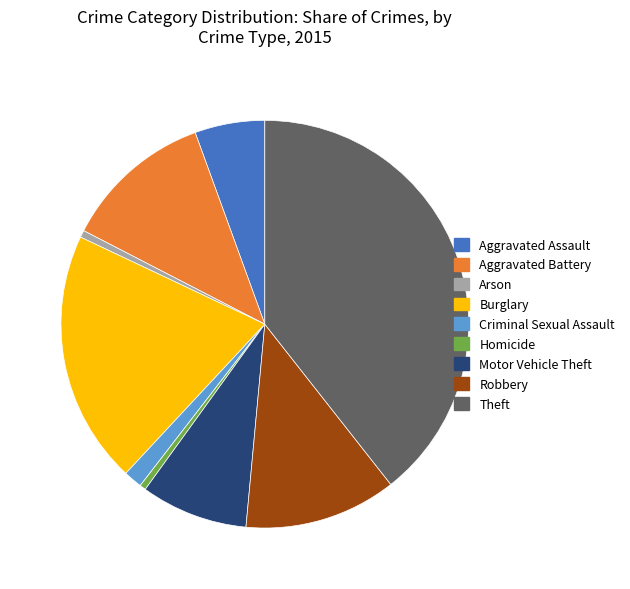

Count the number of slices in the pie.

9